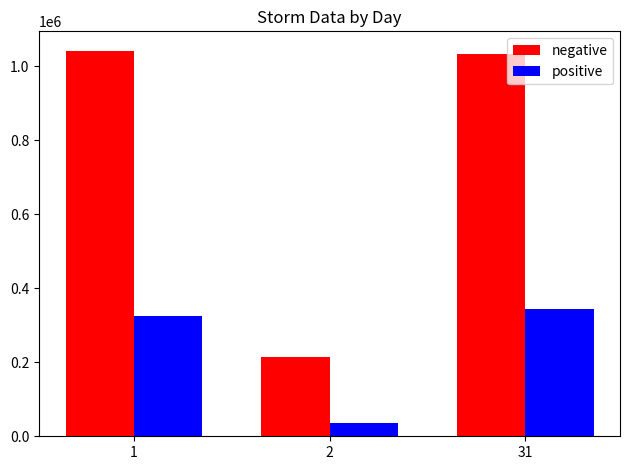

How many groups of bars are there?

3